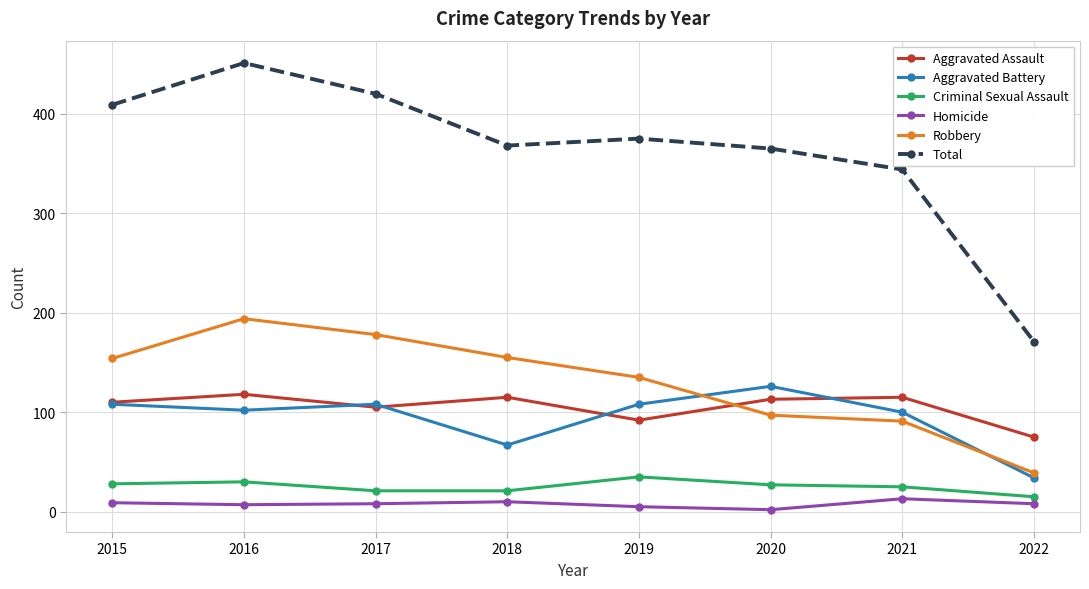

How many interior local valleys does the Total series have?

1